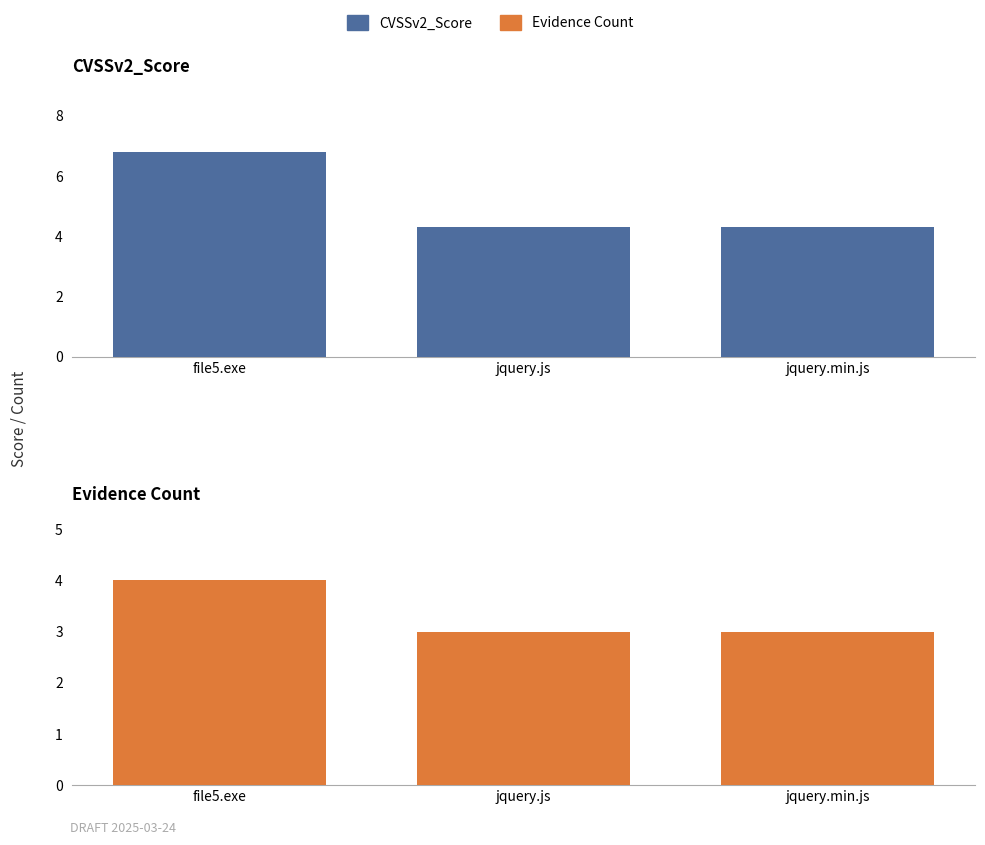

Reading left to right, list all the values displayed in this chart.

CVSSv2_Score: file5.exe=6.8	jquery.js=4.3	jquery.min.js=4.3
Evidence Count: file5.exe=4.0	jquery.js=3.0	jquery.min.js=3.0